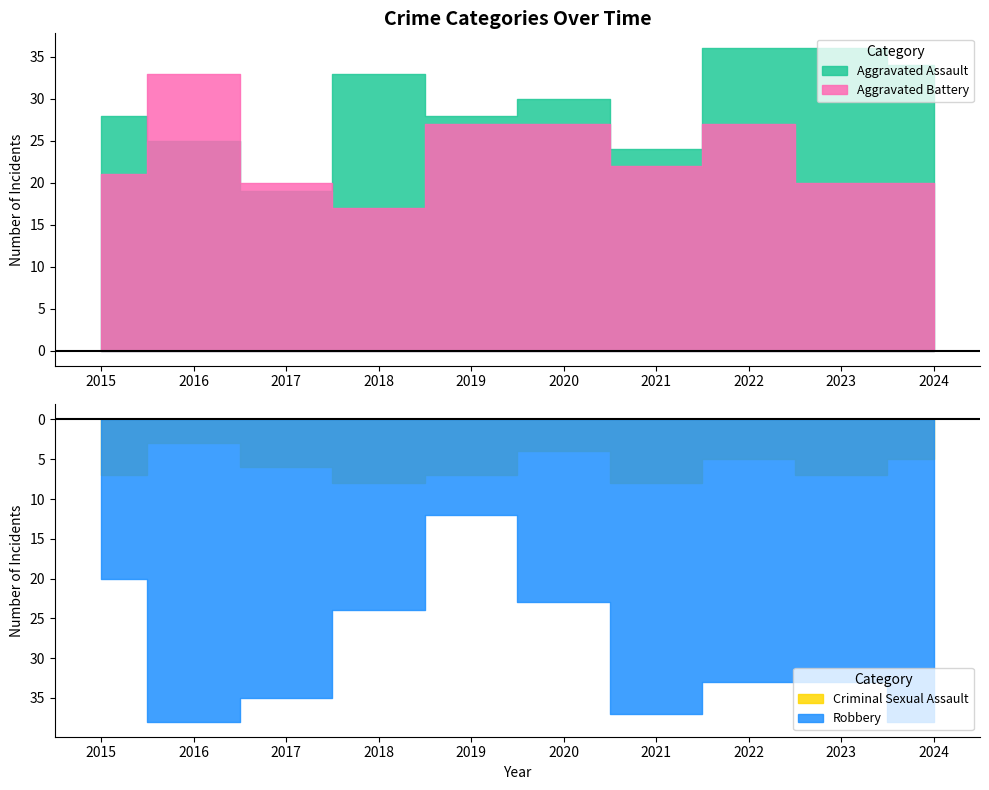

What is the difference between the Criminal Sexual Assault values at 2022 and 2023?

2